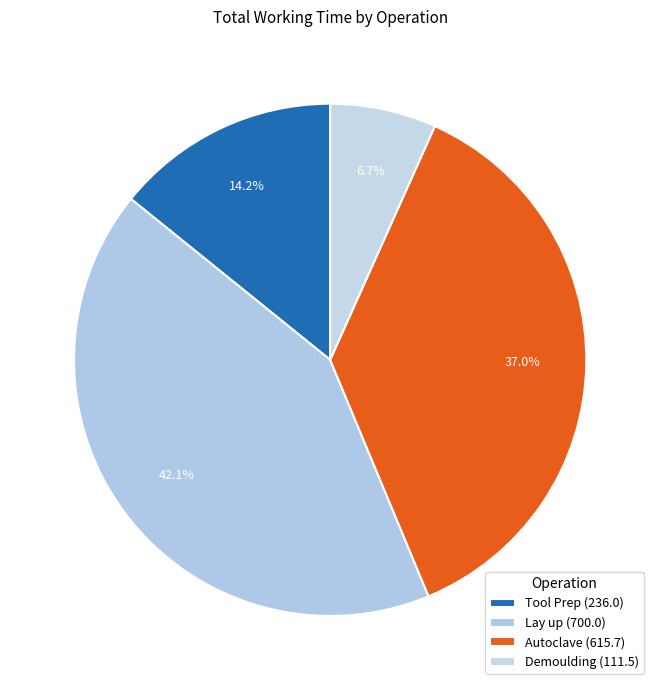

How many slices are in this pie chart?

4